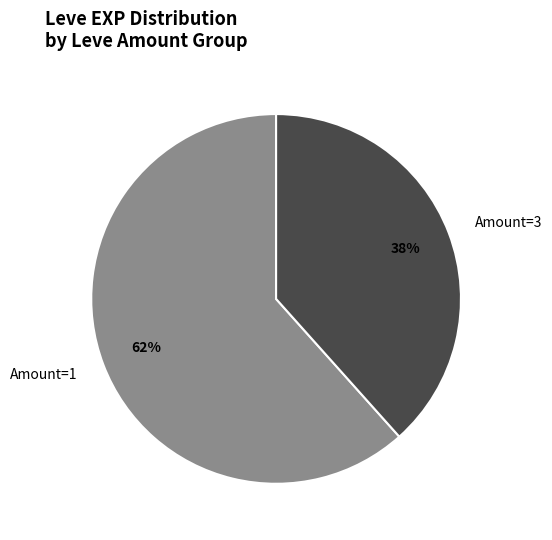

Do Amount=3 and Amount=1 together represent more than half of the pie?

Yes